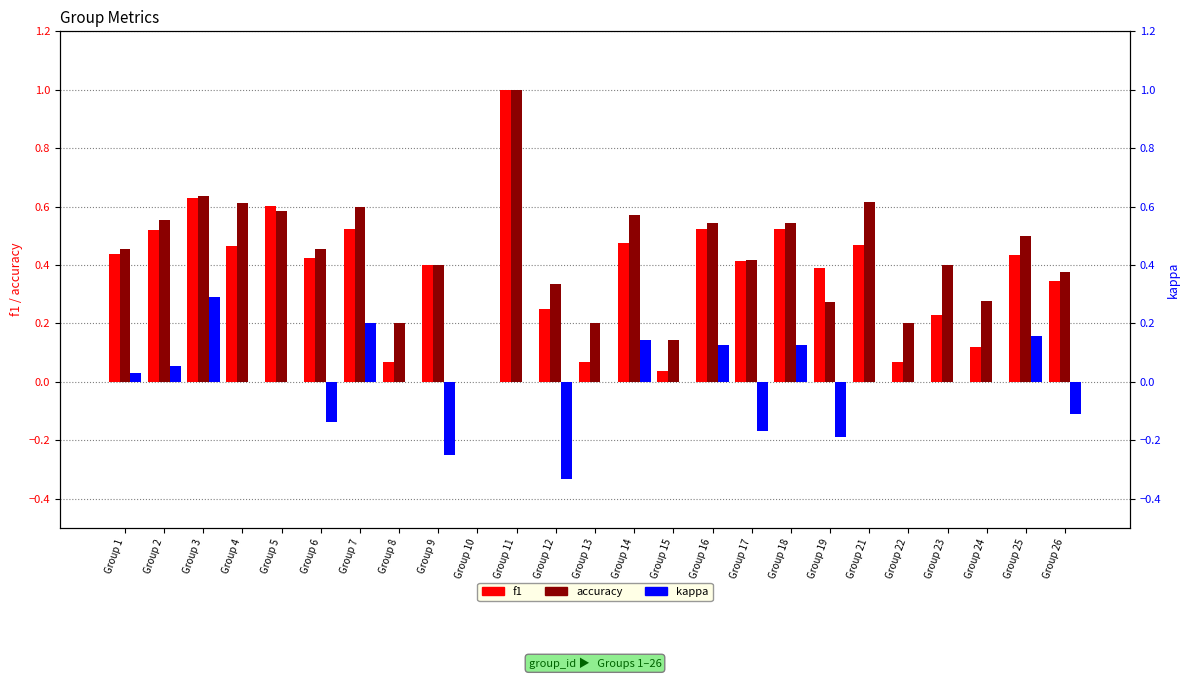

Between Group 1 and Group 12, which series saw the biggest shift?

kappa